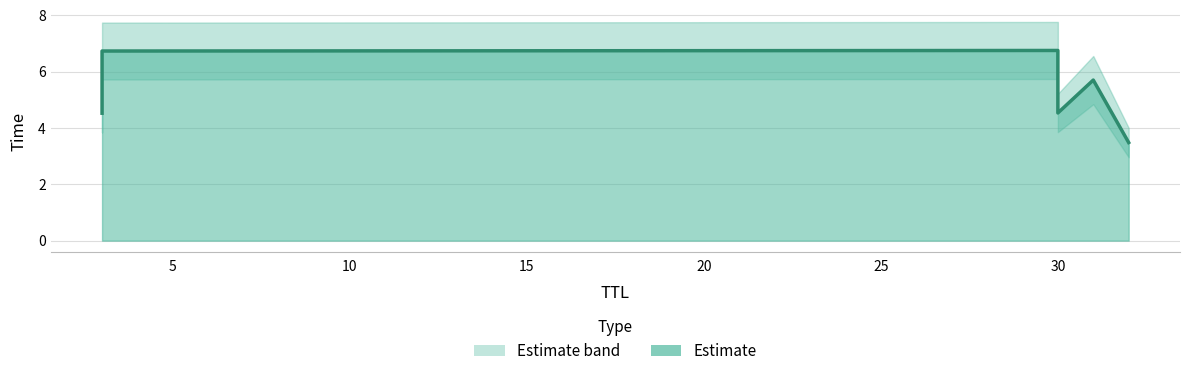

What is the smallest value displayed?

3.5